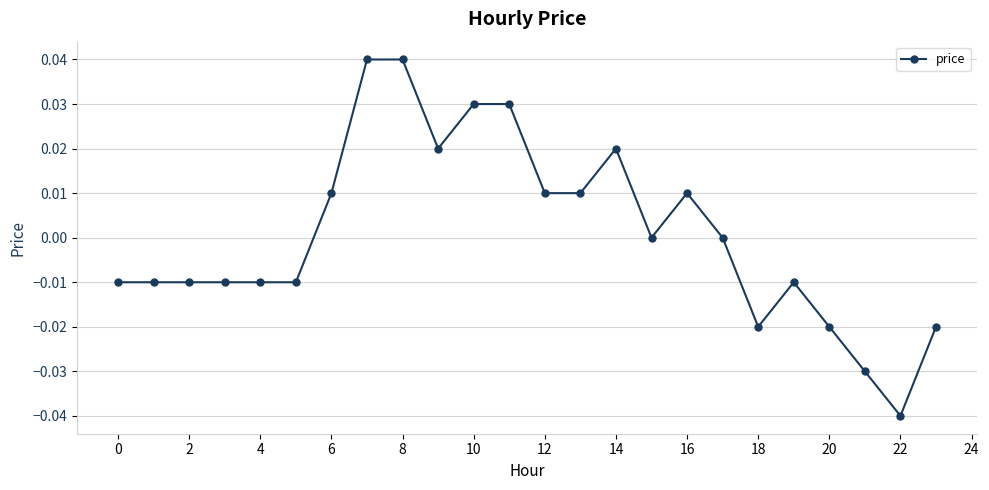

Which category has the lowest value across all series?

22